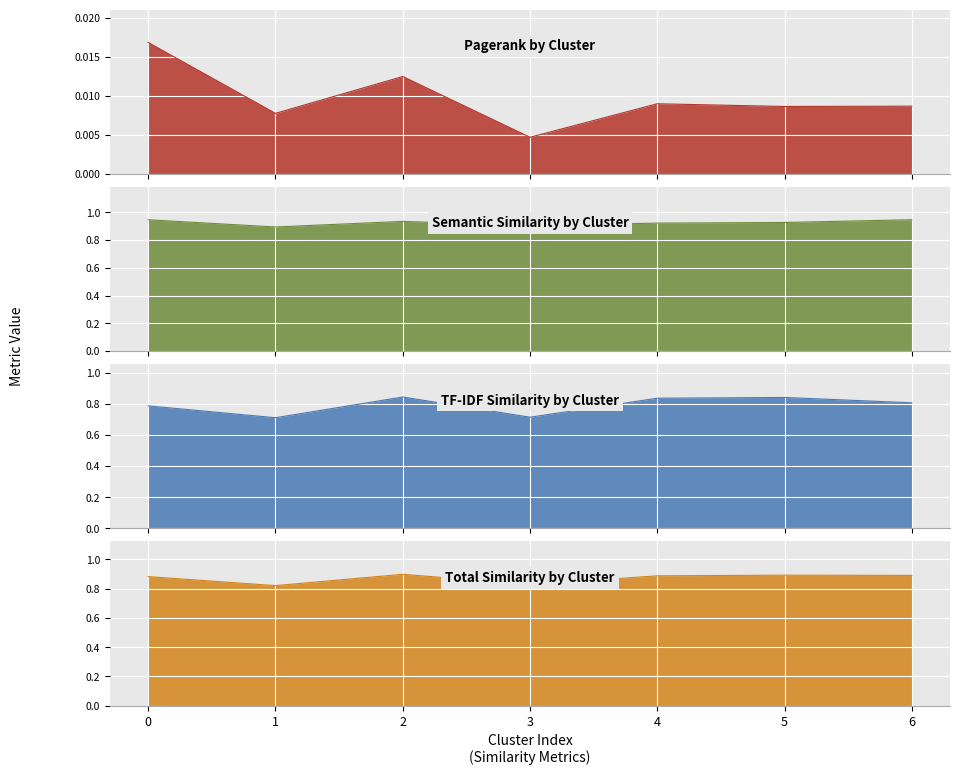

True or false: semantic_sim and pagerank intersect in this chart.

False